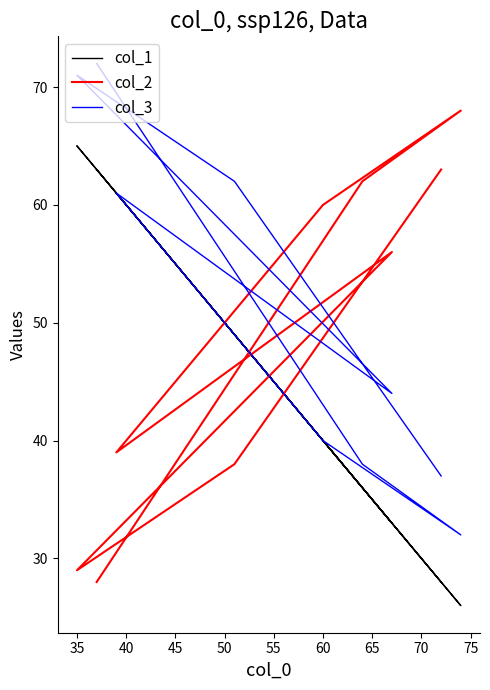

How many categories are shown in the chart?

9